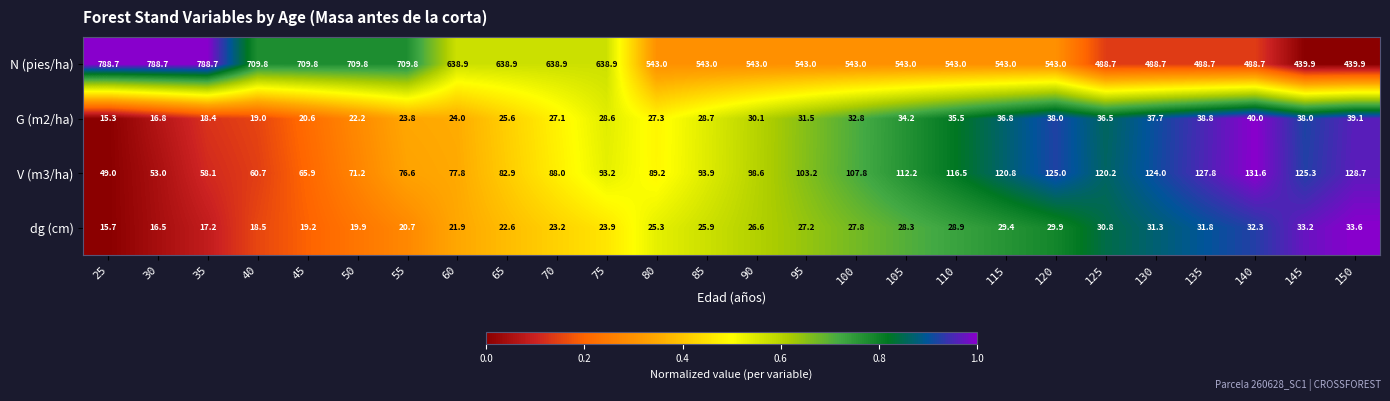

Rank the series at 85 from lowest to highest value.

dg (cm), G (m2/ha), V (m3/ha), N (pies/ha)